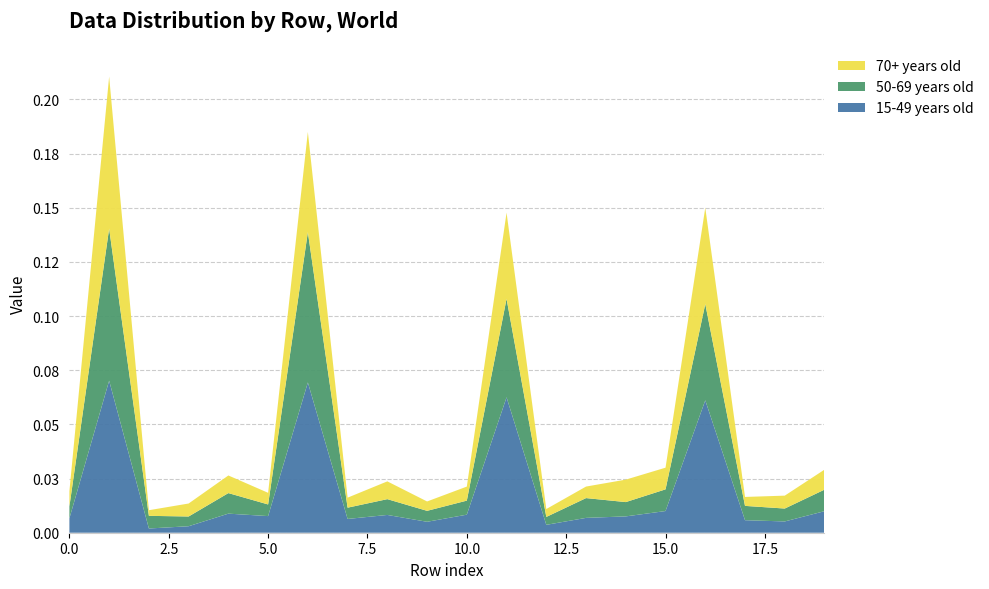

Reading right to left, what are all the values shown in this chart?

15-49 years old: 19=0.0	18=0.0	17=0.0	16=0.1	15=0.0	14=0.0	13=0.0	12=0.0	11=0.1	10=0.0	9=0.0	8=0.0	7=0.0	6=0.1	5=0.0	4=0.0	3=0.0	2=0.0	1=0.1	0=0.0
50-69 years old: 19=0.0	18=0.0	17=0.0	16=0.0	15=0.0	14=0.0	13=0.0	12=0.0	11=0.0	10=0.0	9=0.0	8=0.0	7=0.0	6=0.1	5=0.0	4=0.0	3=0.0	2=0.0	1=0.1	0=0.0
70+ years old: 19=0.0	18=0.0	17=0.0	16=0.0	15=0.0	14=0.0	13=0.0	12=0.0	11=0.0	10=0.0	9=0.0	8=0.0	7=0.0	6=0.0	5=0.0	4=0.0	3=0.0	2=0.0	1=0.1	0=0.0